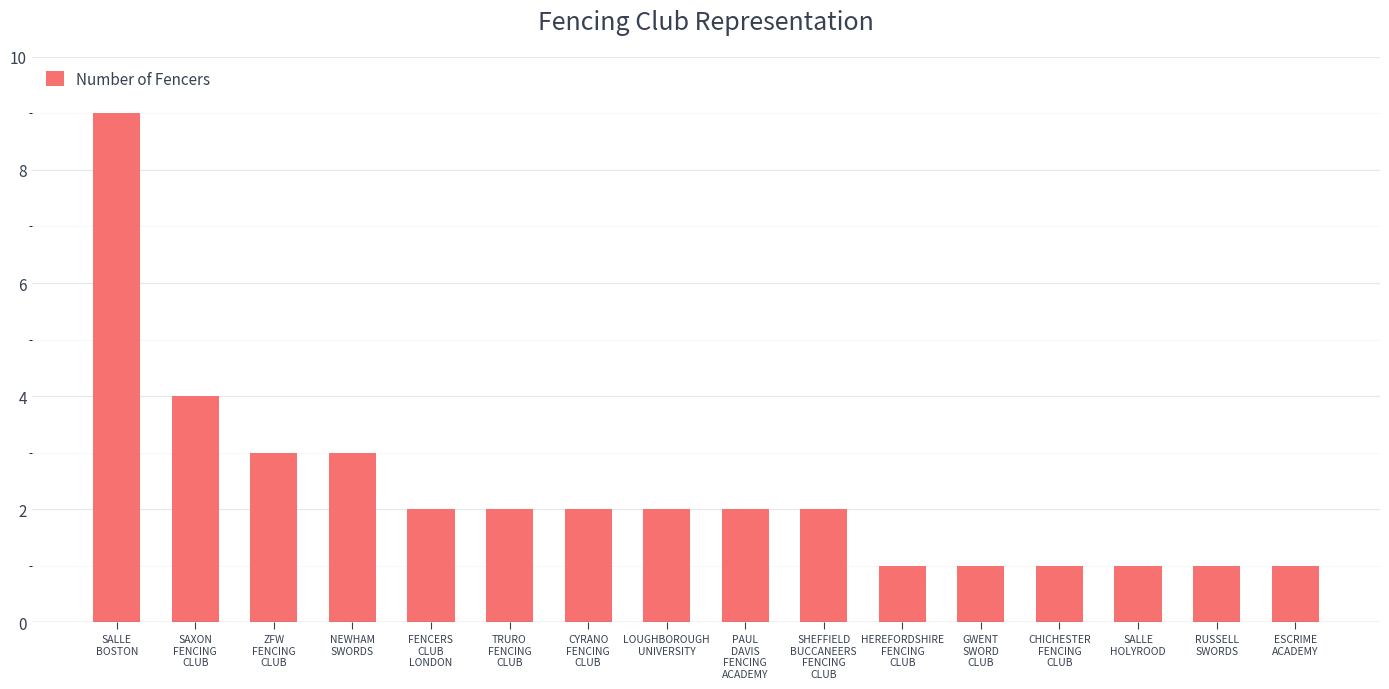

What is the greatest value displayed?

9